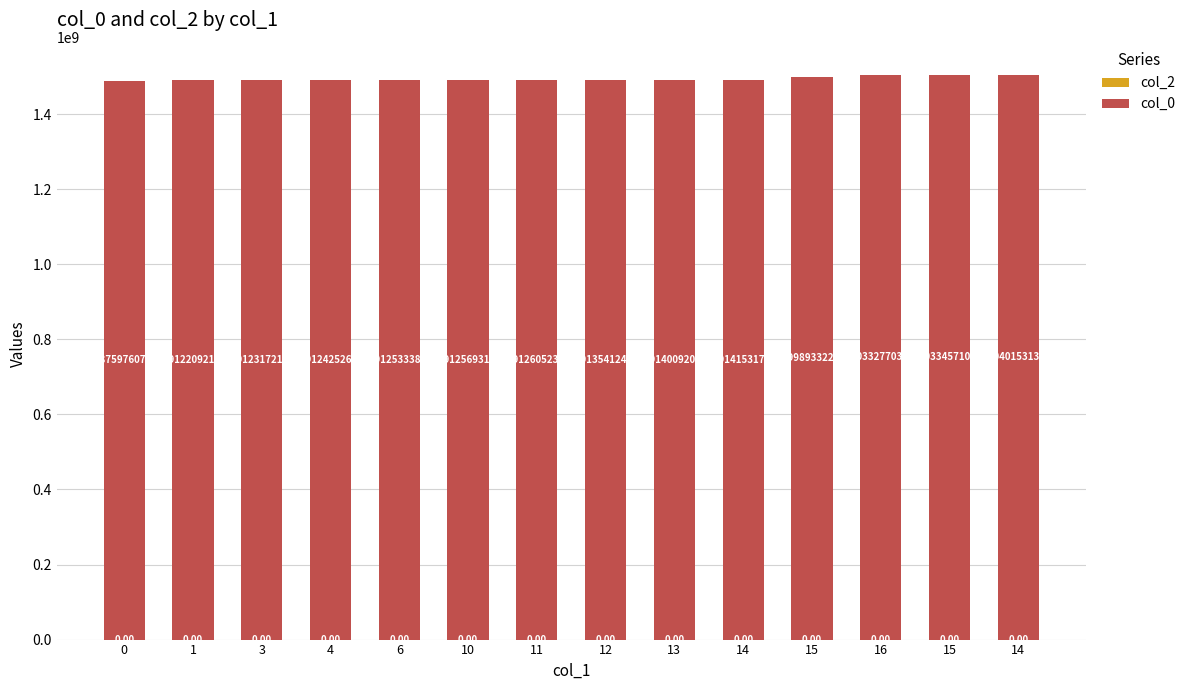

Does the chart contain any negative values?

No